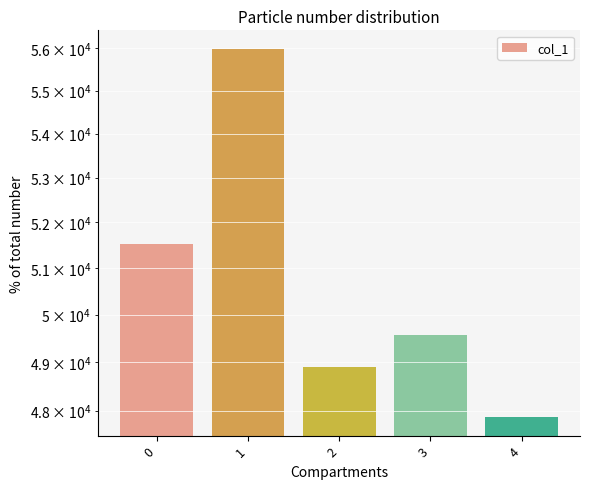

True or false: the data shows 86129 at 1.

False